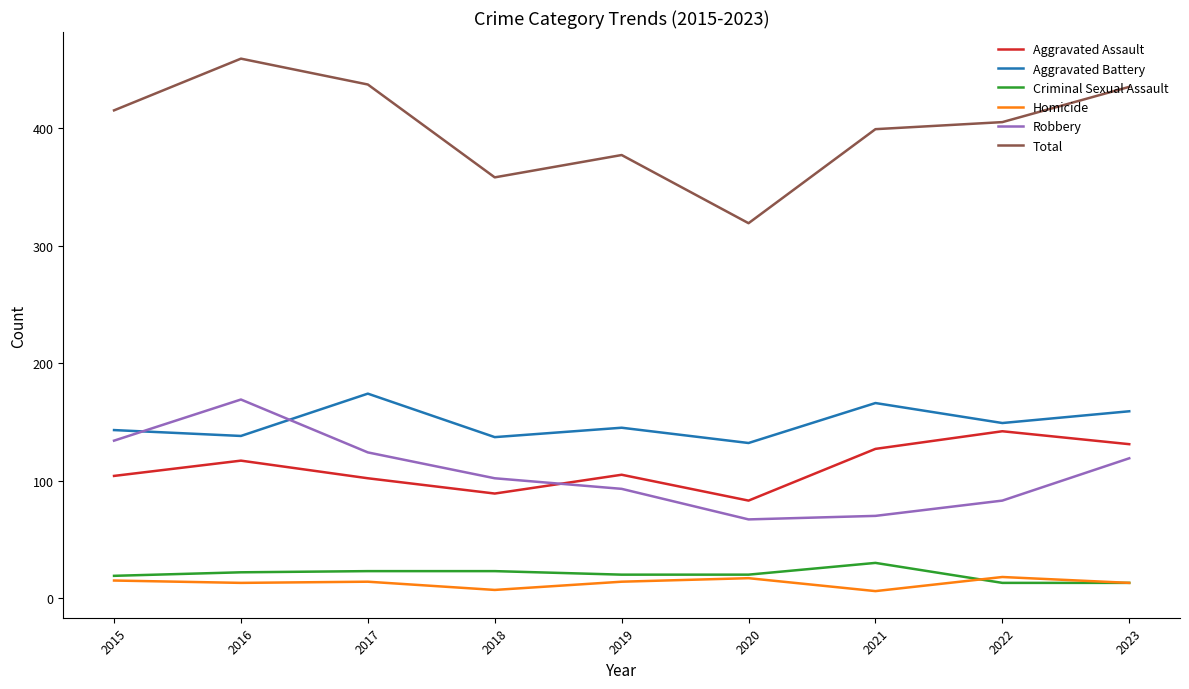

True or false: Robbery has more than 0 points higher than both neighbors.

True